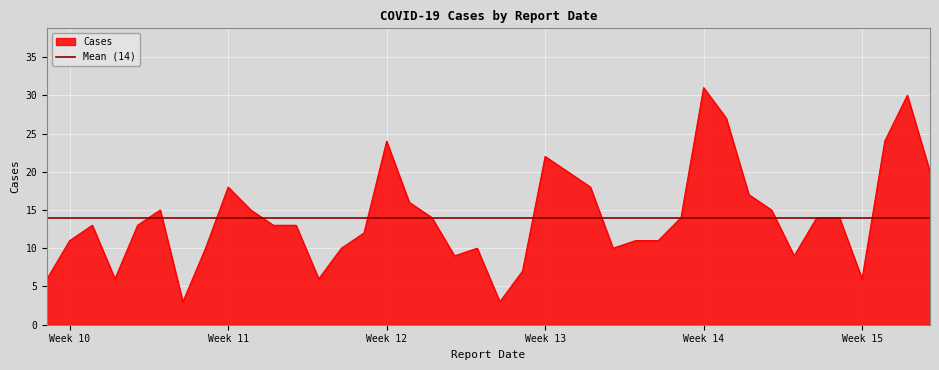

What is the lowest value of the Cases series?

3